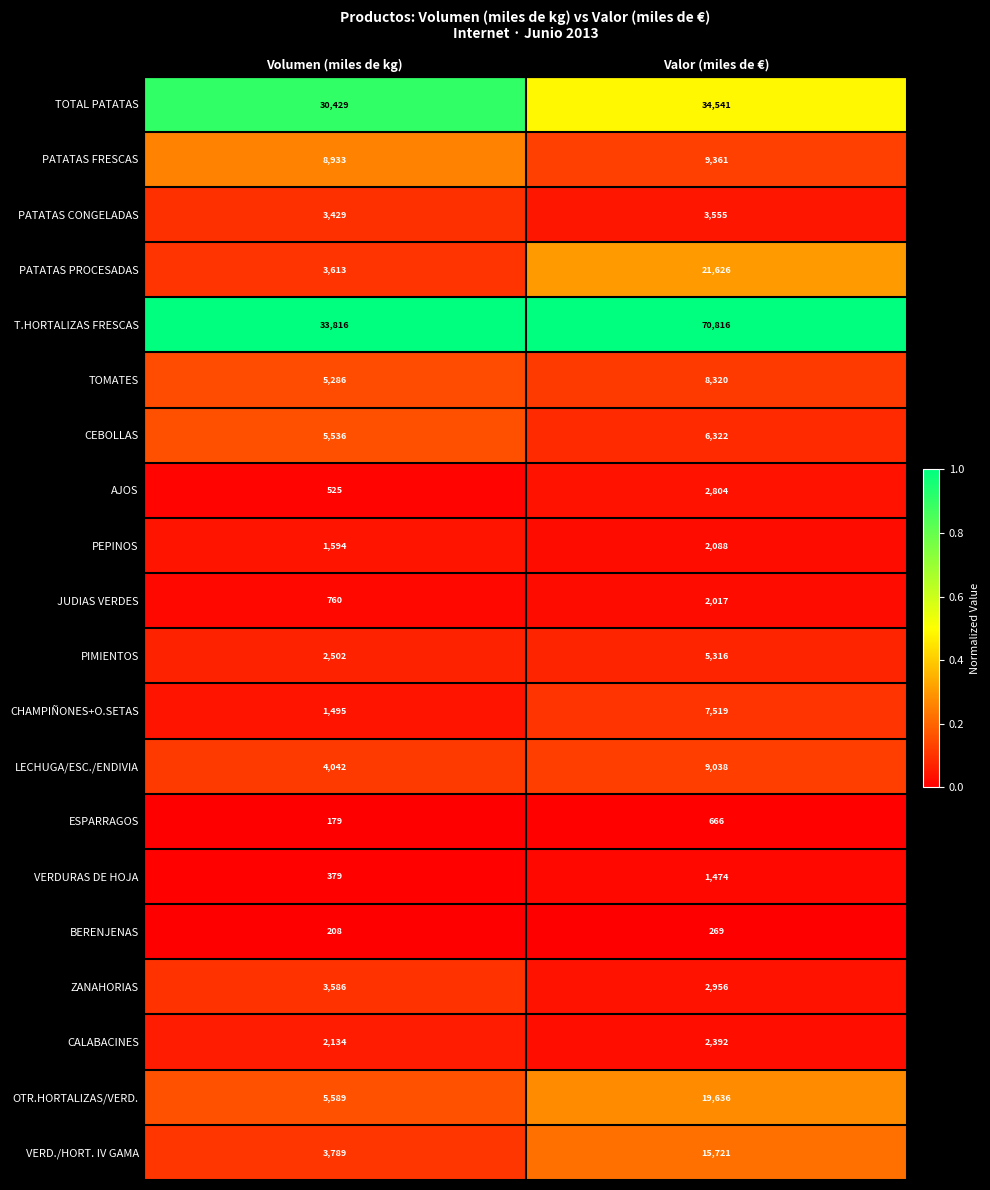

What is the sum of the CHAMPIÑONES+O.SETAS values at Valor (miles de €) and Volumen (miles de kg)?

9014